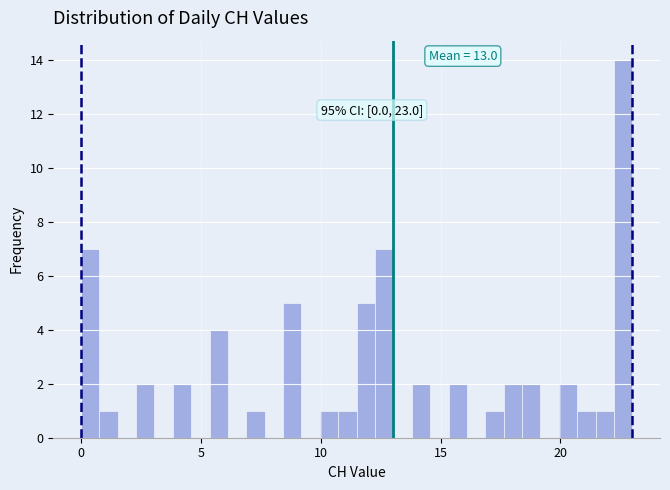

Around what value on the x-axis is the tallest bar? Give the approximate position of its centre, as read against the axis.

22.5